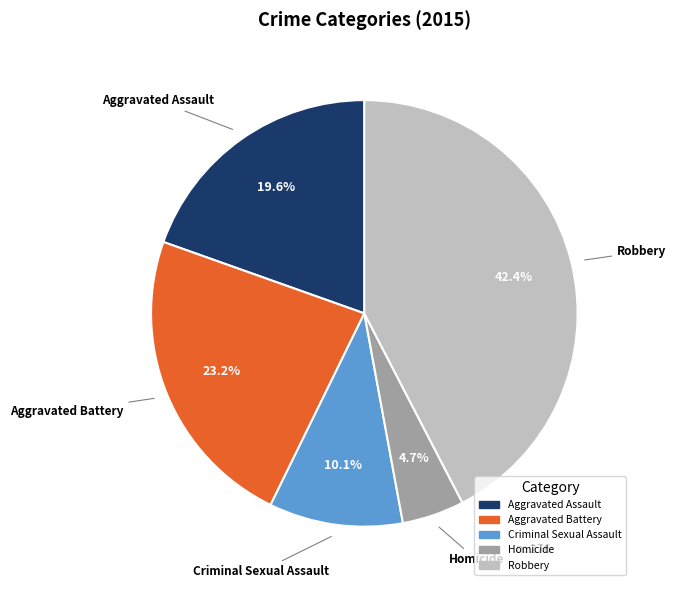

To the nearest percent, what is the difference between the Aggravated Assault and Criminal Sexual Assault slice percentages?

9%